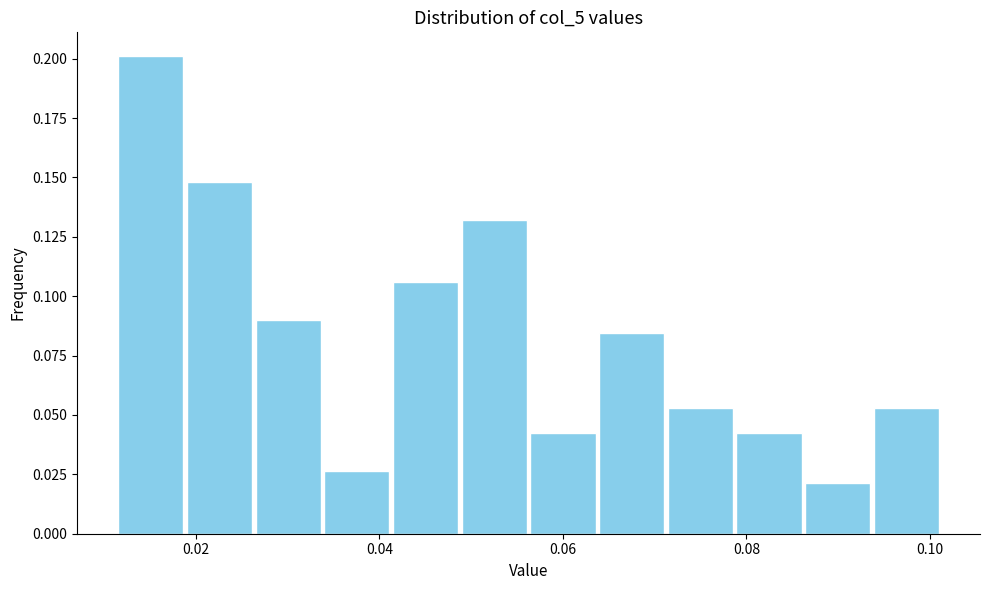

Read against the x-axis, roughly where is the centre of the tallest bar?

0.016